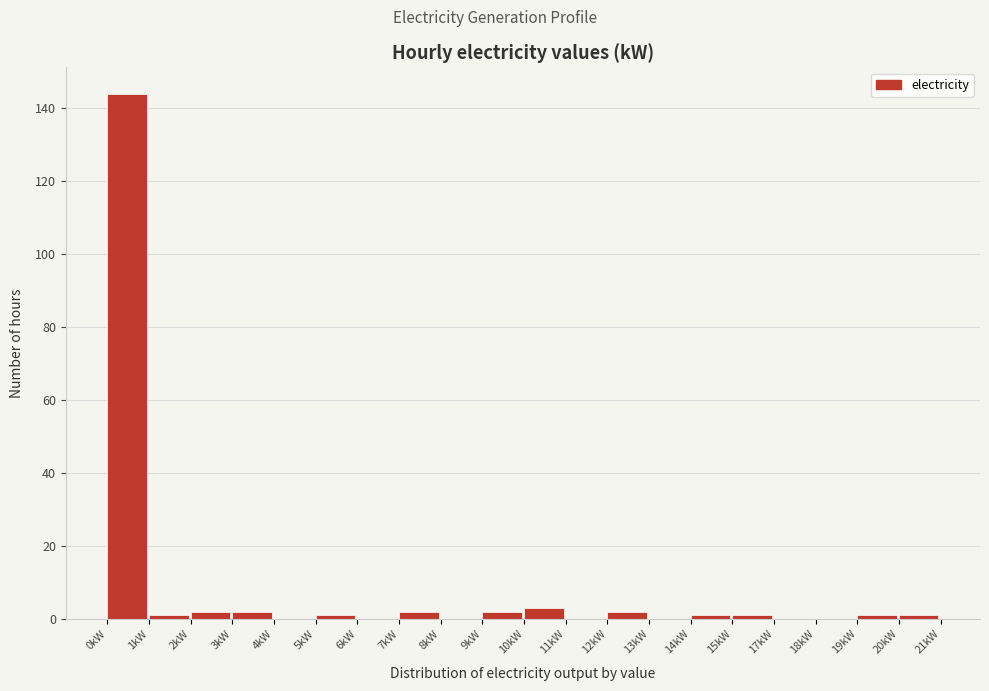

Reading right to left, list all the values displayed in this chart.

20kW=1	19kW=1	18kW=0	17kW=0	15kW=1	14kW=1	13kW=0	12kW=2	11kW=0	10kW=3	9kW=2	8kW=0	7kW=2	6kW=0	5kW=1	4kW=0	3kW=2	2kW=2	1kW=1	0kW=144